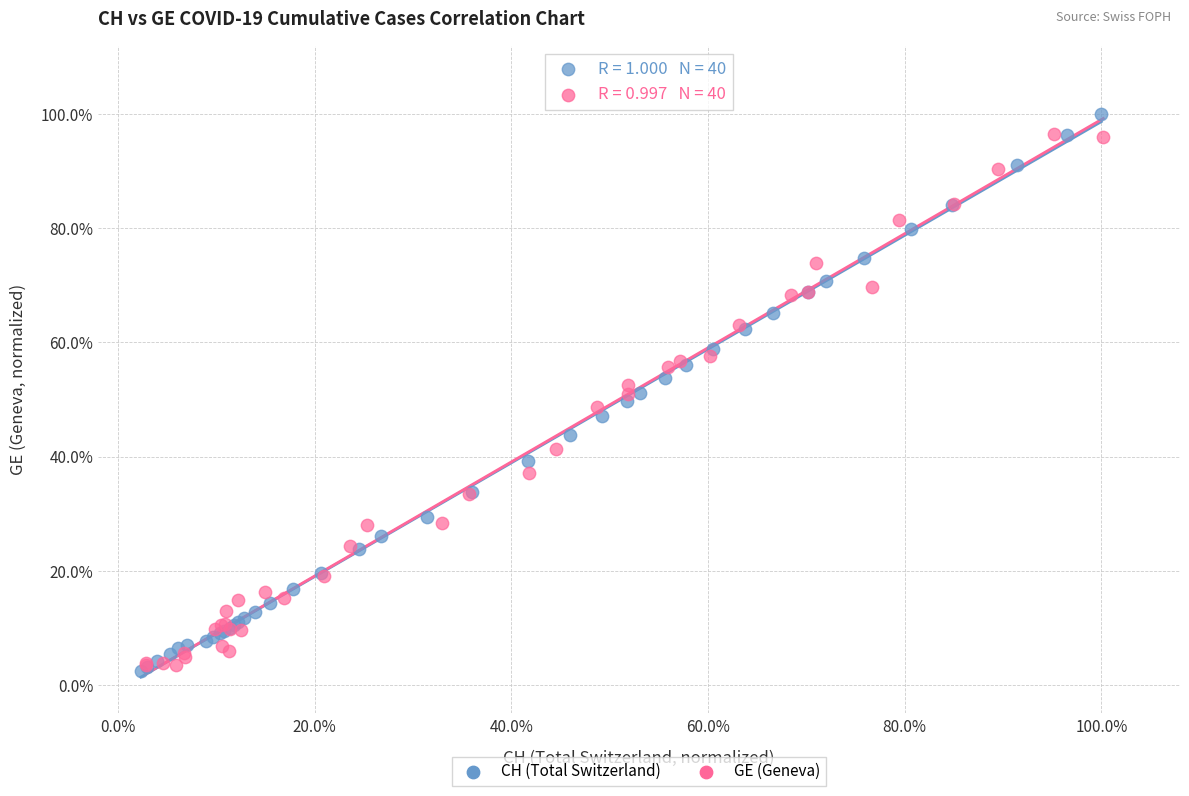

Which series contains the lowest Y value?

CH (Total Switzerland)